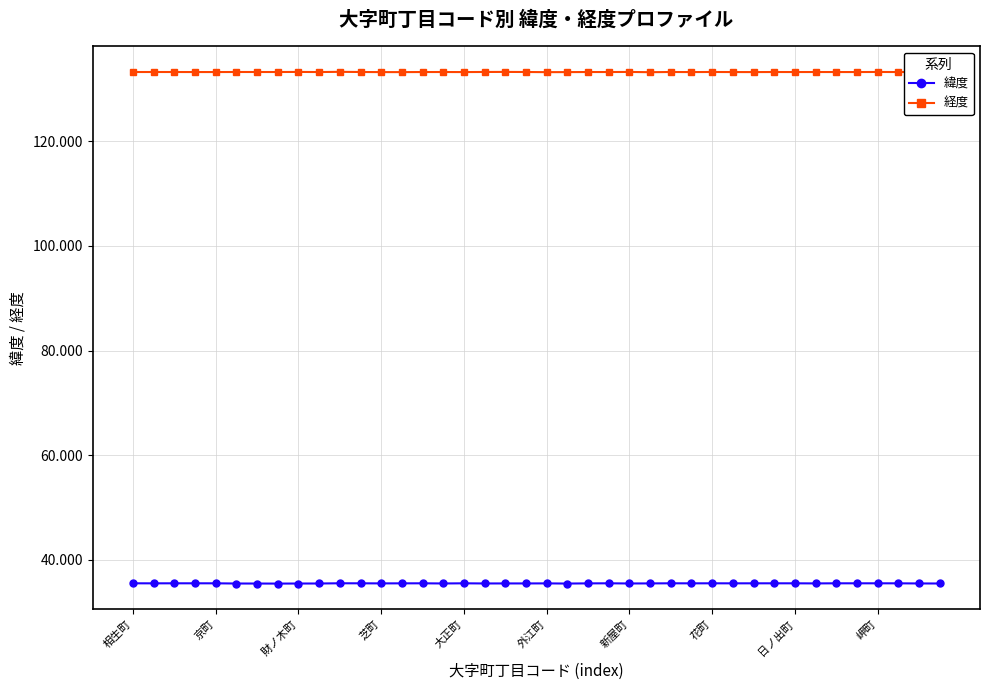

Rank the series by their maximum value, from highest to lowest.

経度, 緯度